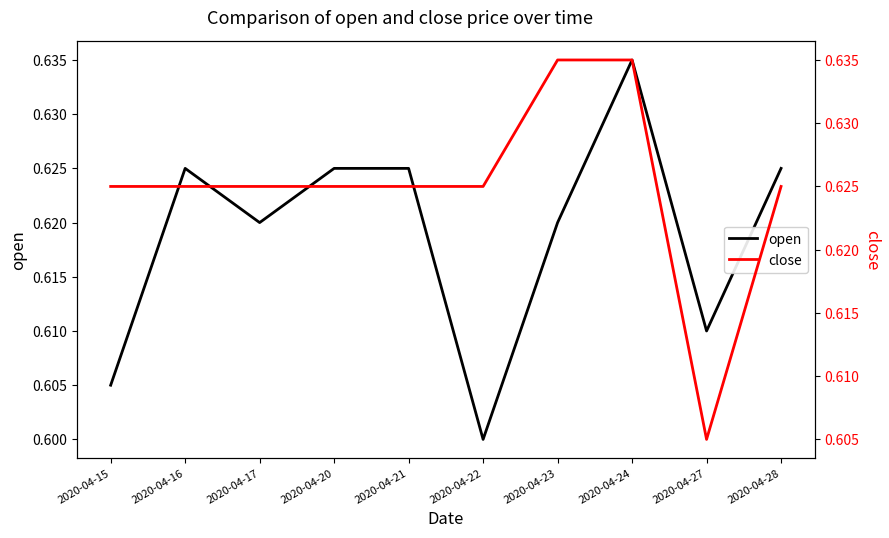

True or false: close and open cross at least once.

False